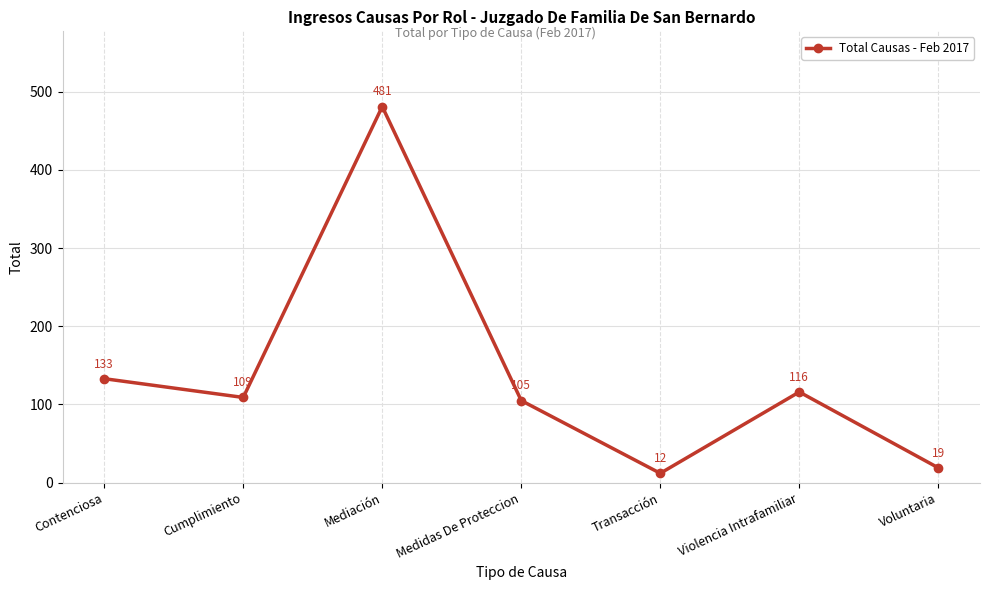

List the labels in order of value, smallest first.

Transacción, Voluntaria, Medidas De Proteccion, Cumplimiento, Violencia Intrafamiliar, Contenciosa, Mediación